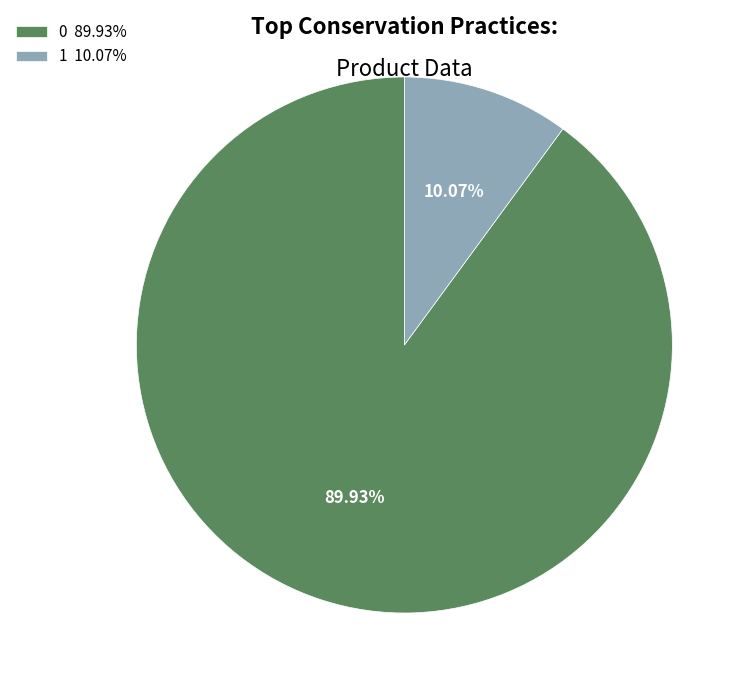

Combined, do 0 89.93% and 1 10.07% account for over 50%?

Yes